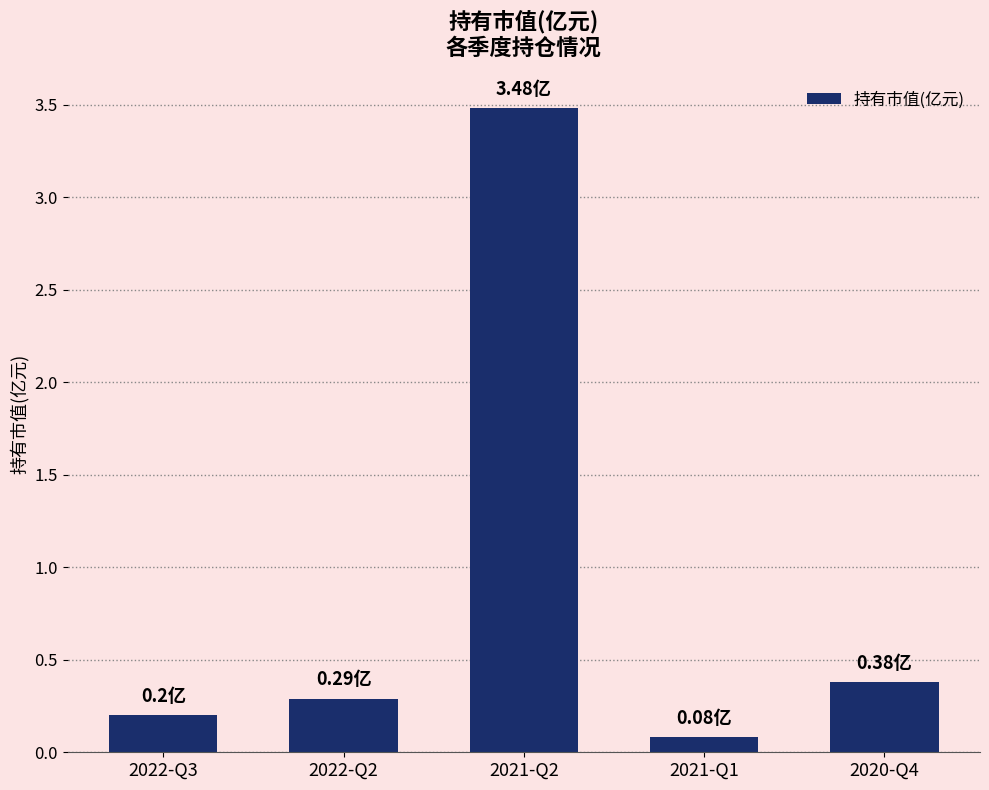

List the labels in order of value, smallest first.

2021-Q1, 2022-Q3, 2022-Q2, 2020-Q4, 2021-Q2